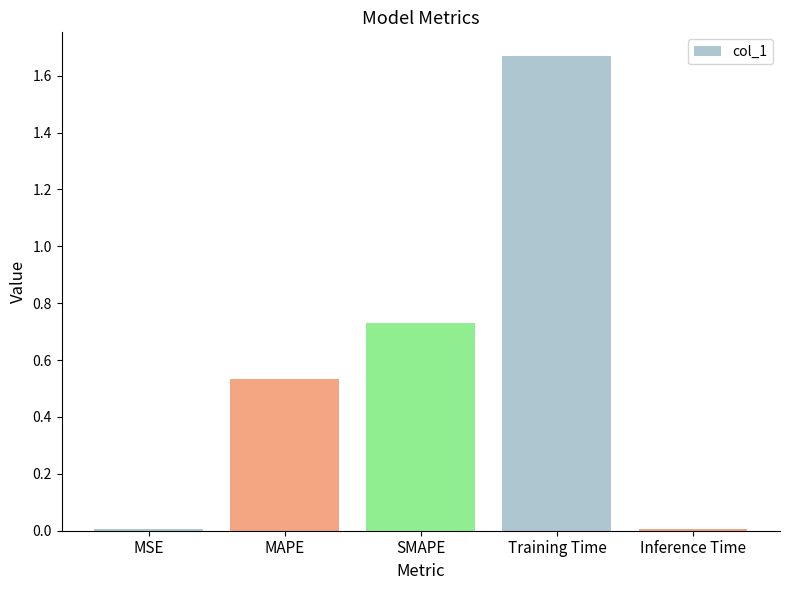

True or false: the data shows 0.8 at MAPE.

False